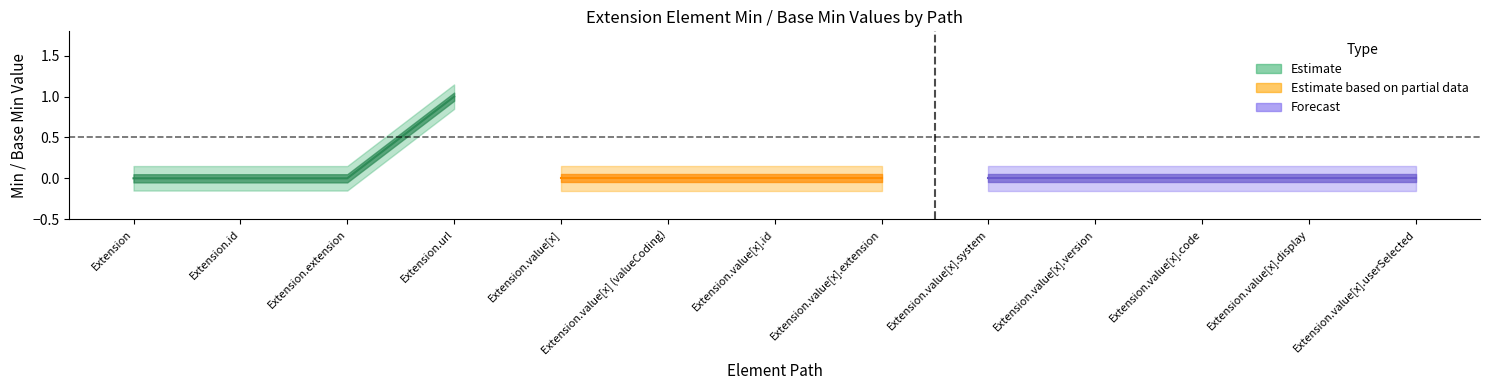

How many Min values are between 0 and 1?

13